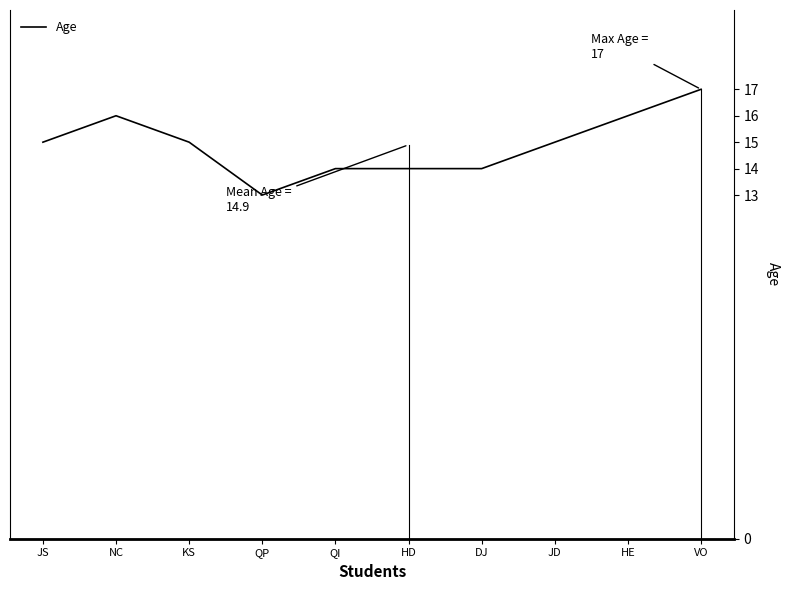

The chart shows a value of 4 at HE. True or false?

False